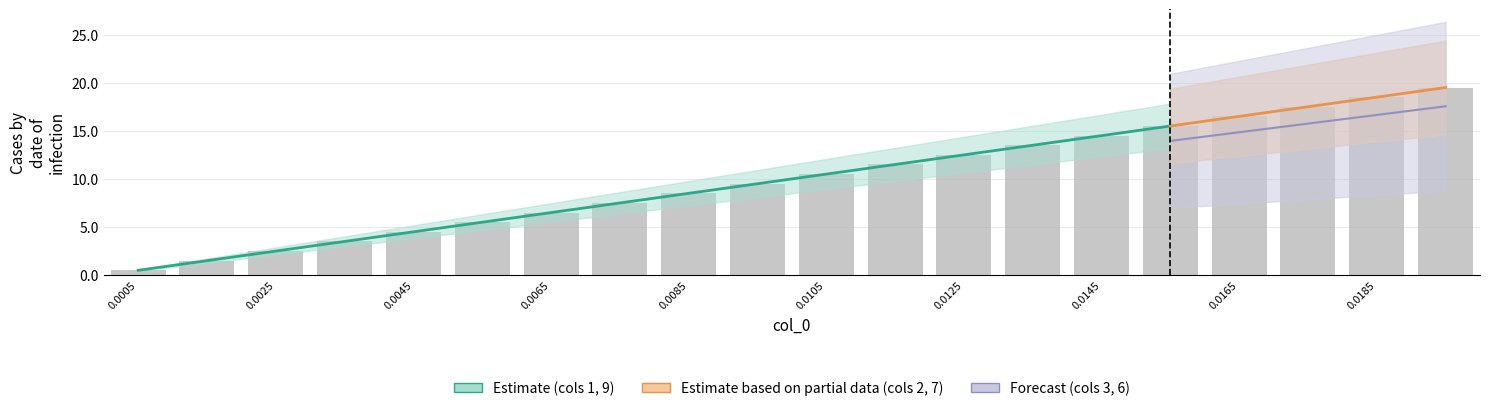

How many data points does each series have?

20